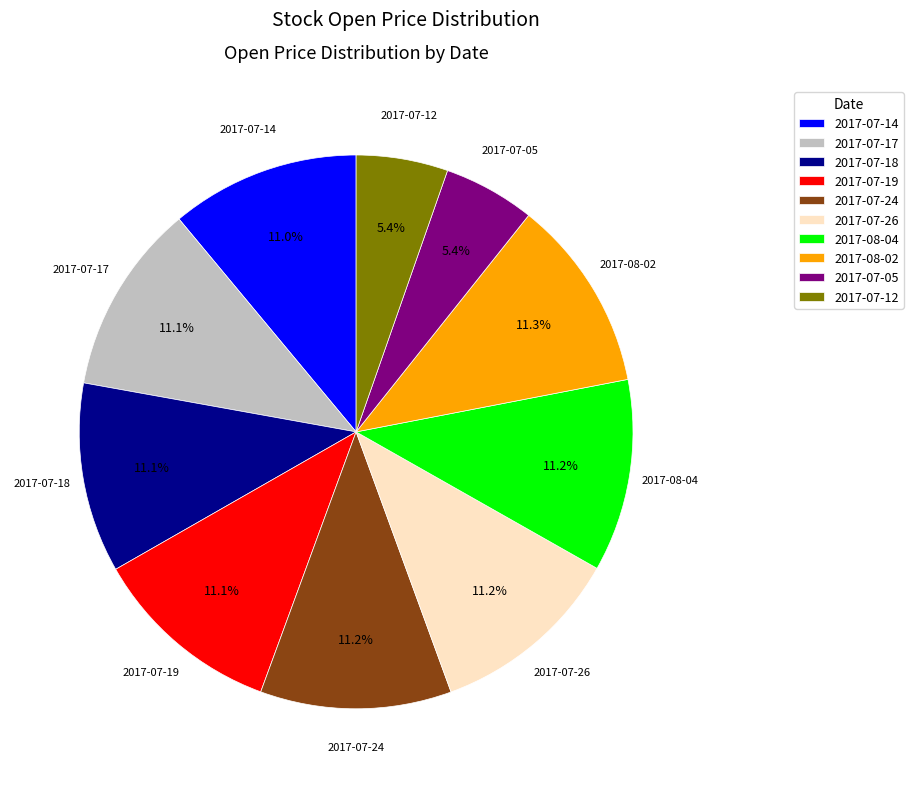

Does 2017-07-24 account for over 50% of the chart?

No